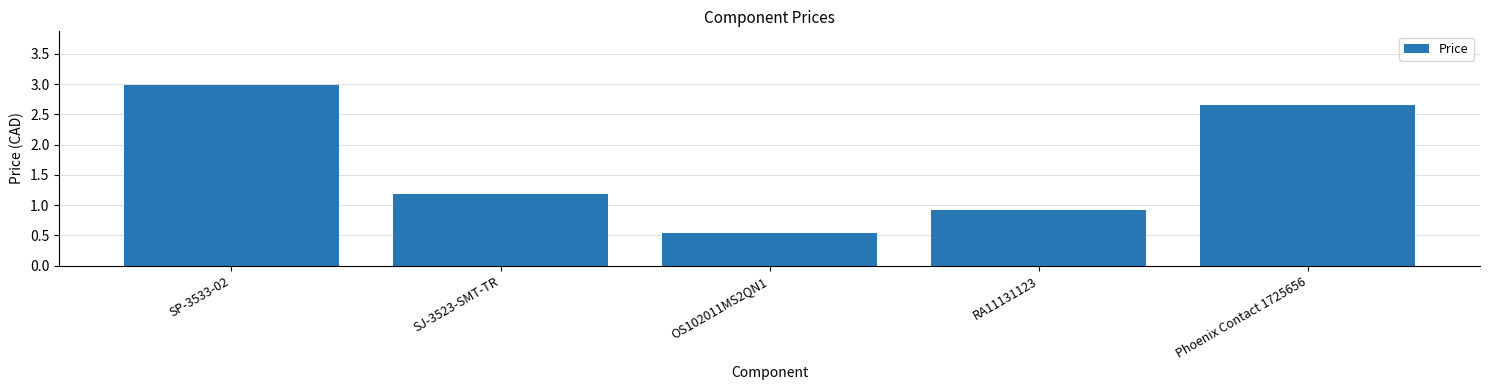

Rank the categories by value from lowest to highest.

OS102011MS2QN1, RA11131123, SJ-3523-SMT-TR, Phoenix Contact 1725656, SP-3533-02